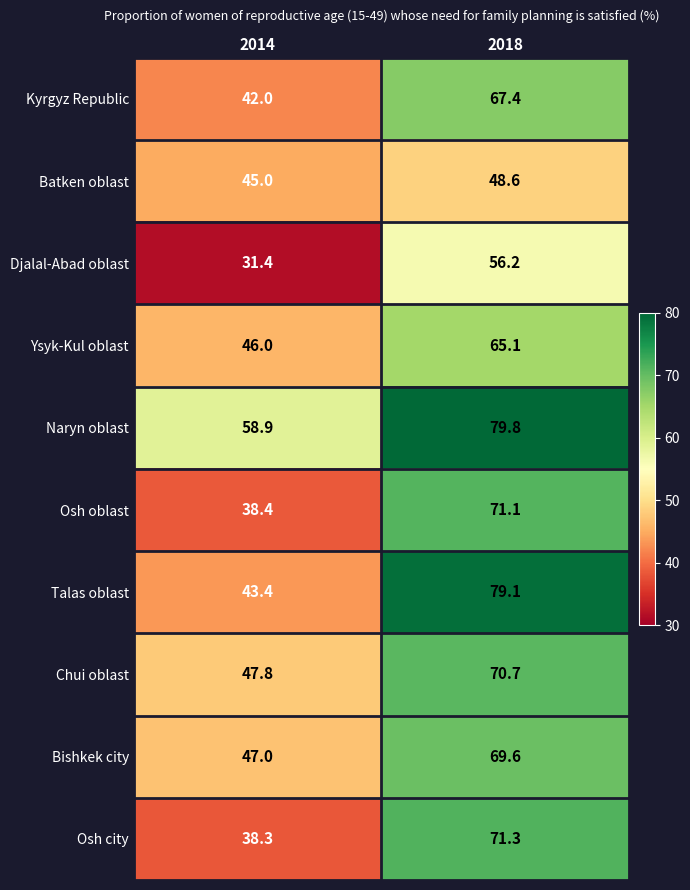

List the series in order of their peak value, lowest first.

Batken oblast, Djalal-Abad oblast, Ysyk-Kul oblast, Kyrgyz Republic, Bishkek city, Chui oblast, Osh oblast, Osh city, Talas oblast, Naryn oblast